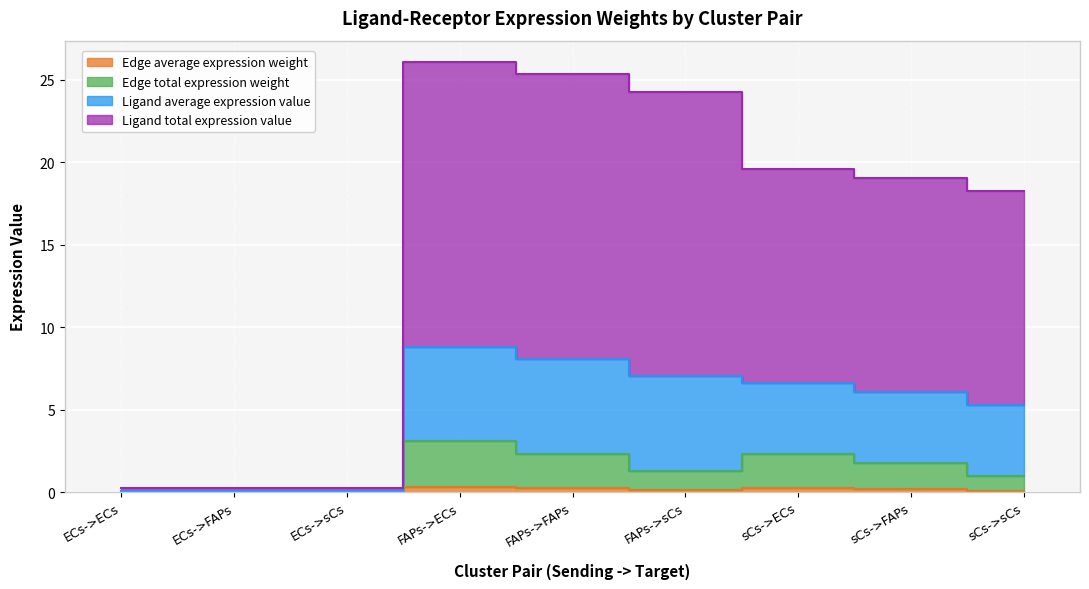

What is the minimum value for Ligand total expression value?

0.1